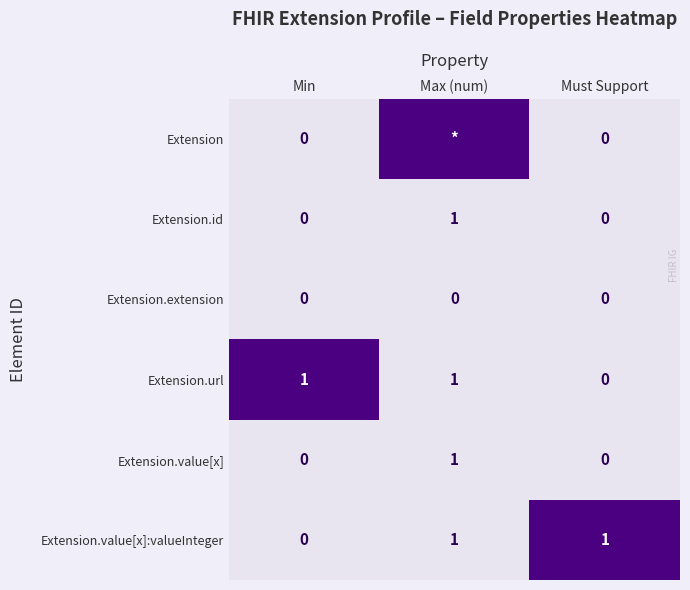

Where is Extension.url nearest to the value 0?

Must Support